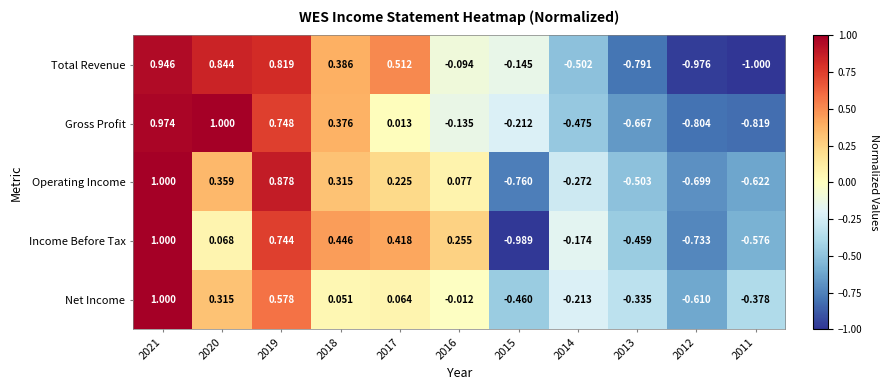

Is the value of Total Revenue at 2012 greater than the value of Operating Income at 2018?

No